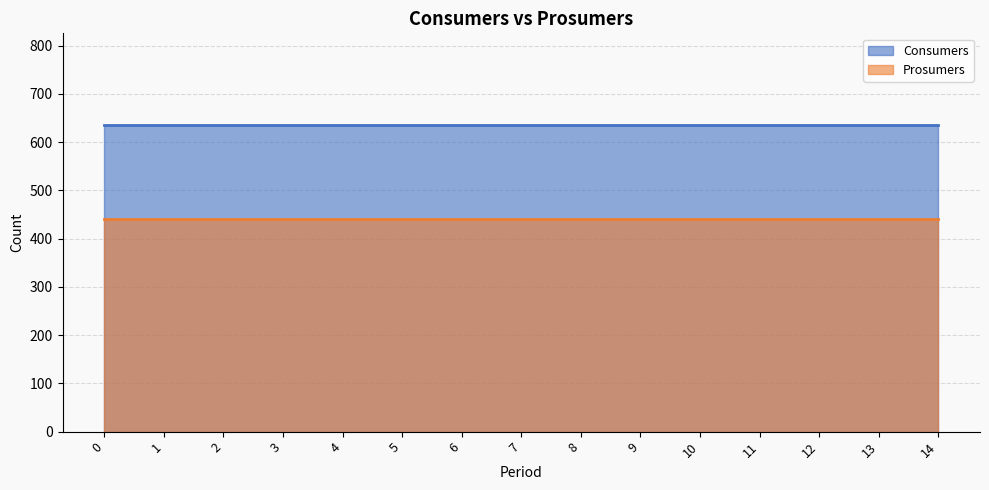

Rank the series at 10 from lowest to highest value.

Prosumers, Consumers